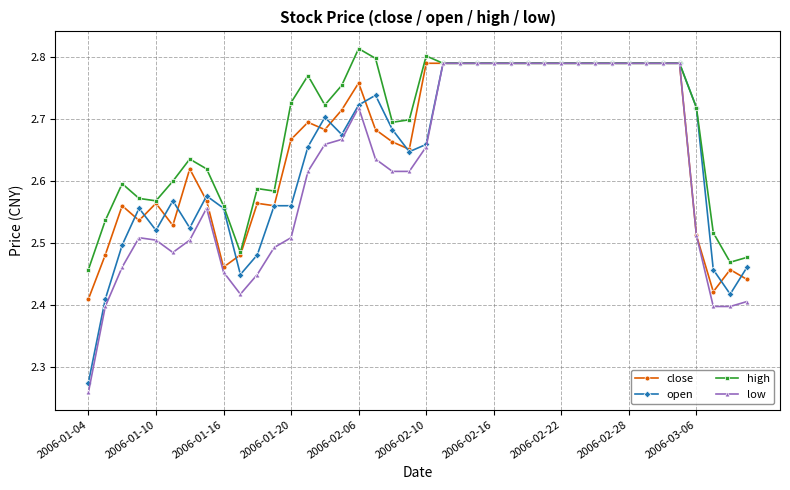

True or false: low has more than 1 interior local peaks.

True